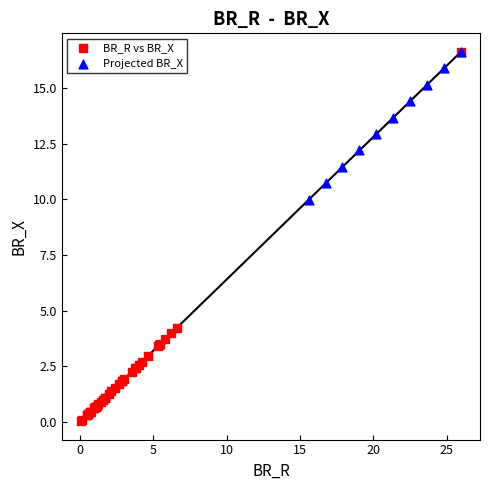

Which series contains the lowest Y value?

BR_R vs BR_X